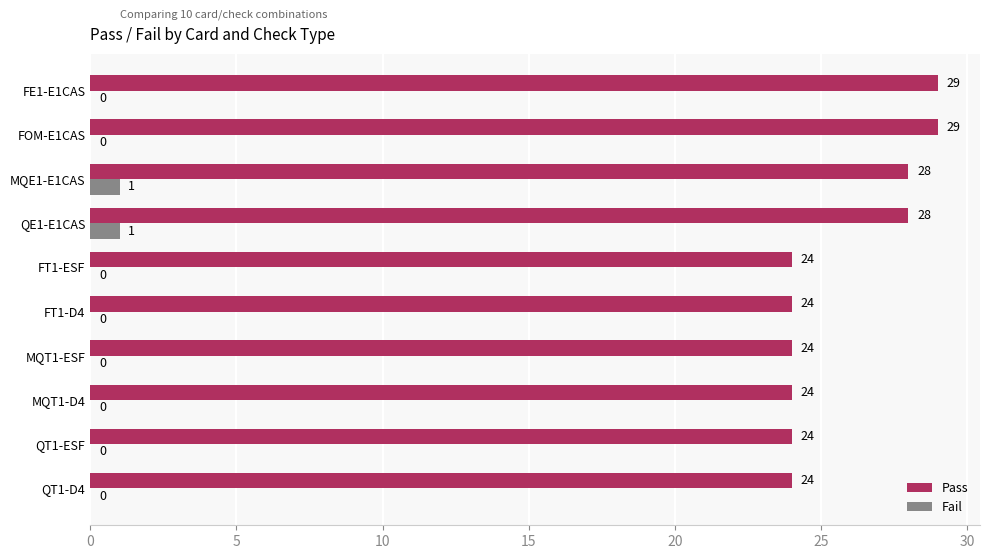

What is the sum of all Pass values?

258